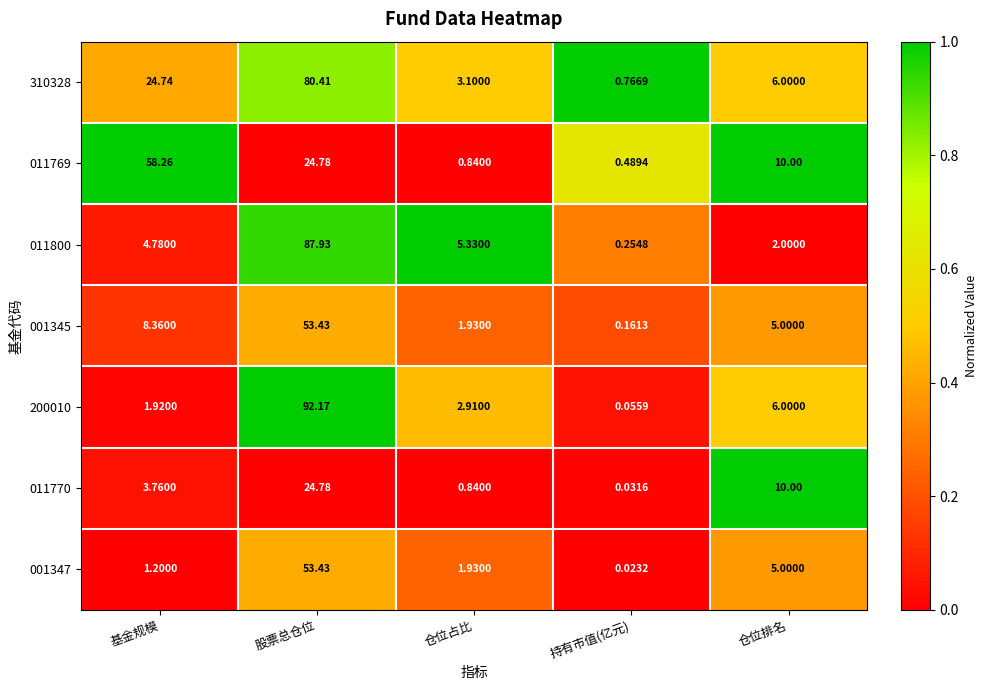

Where does the 310328 series first go above 6?

基金规模